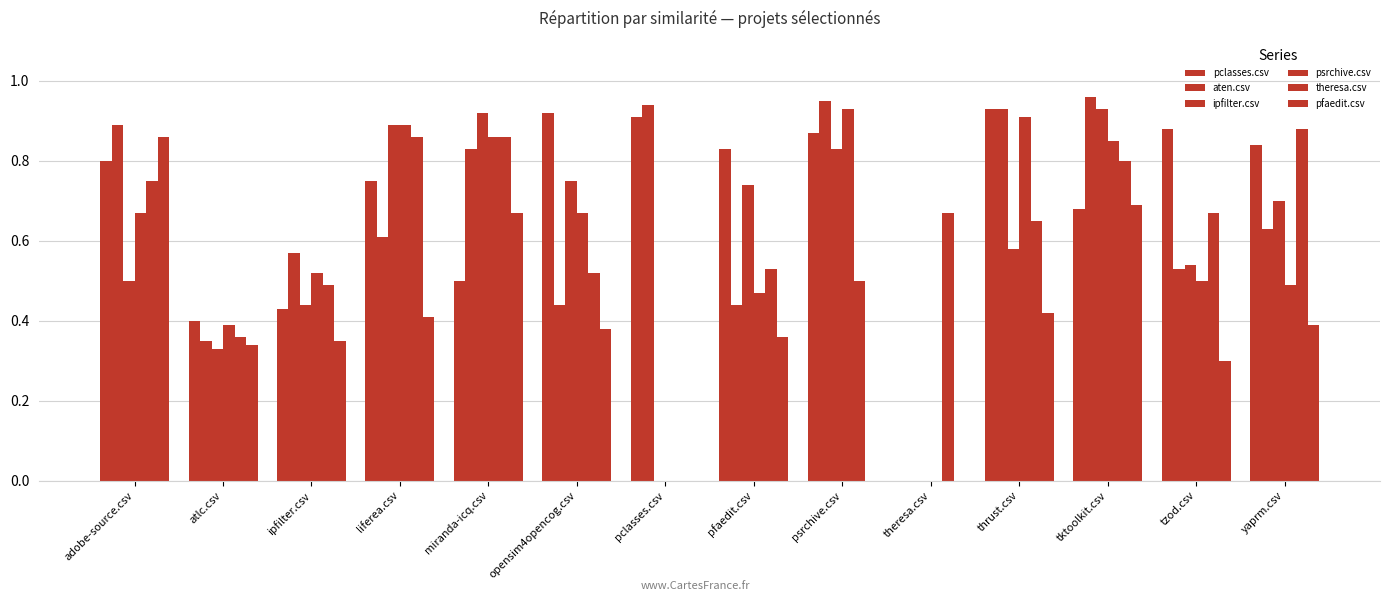

What position from the right is tzod.csv?

2